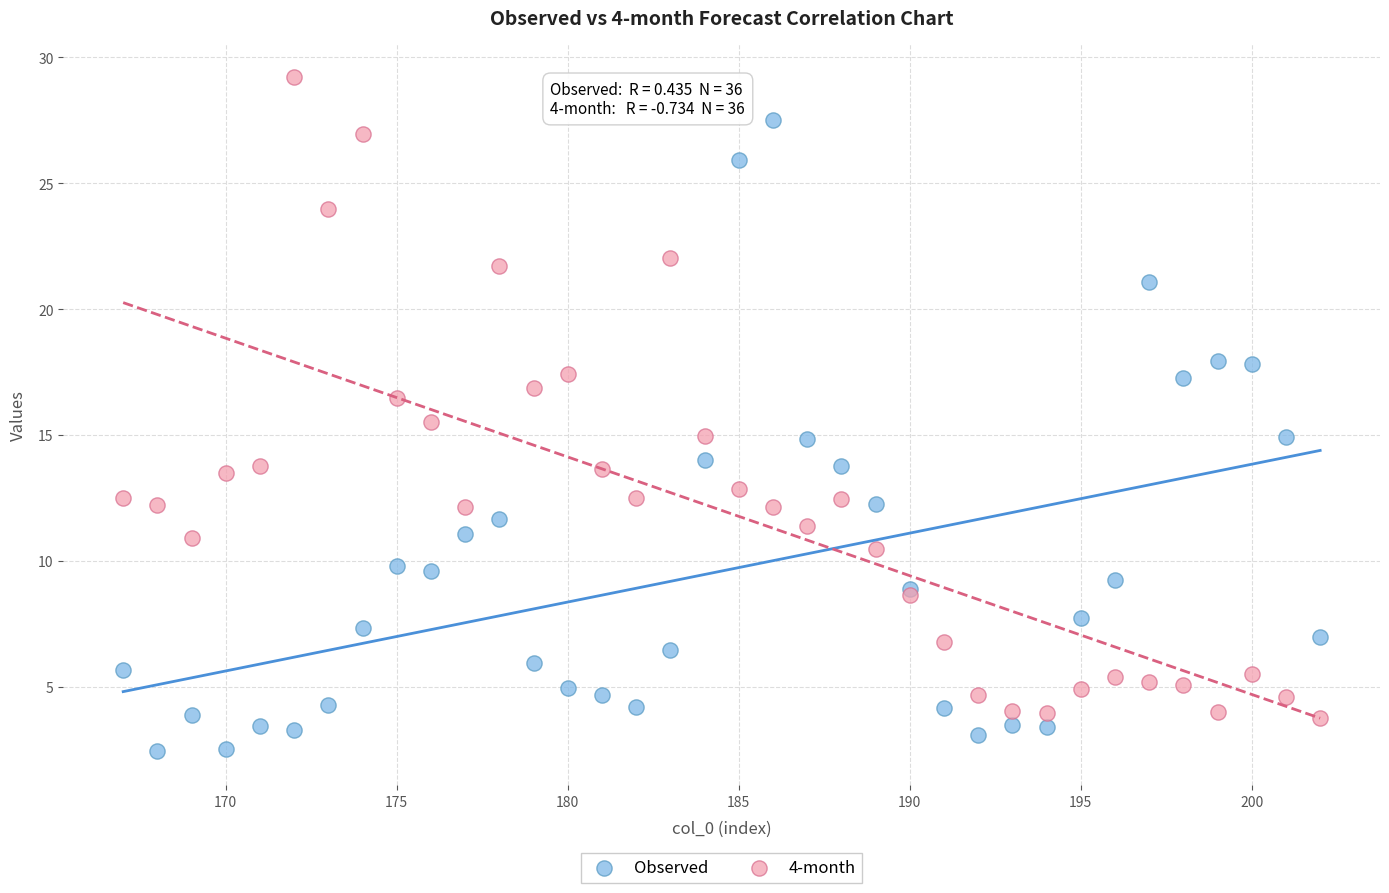

What is the X range (max minus min) for the scatter plot?

35.0